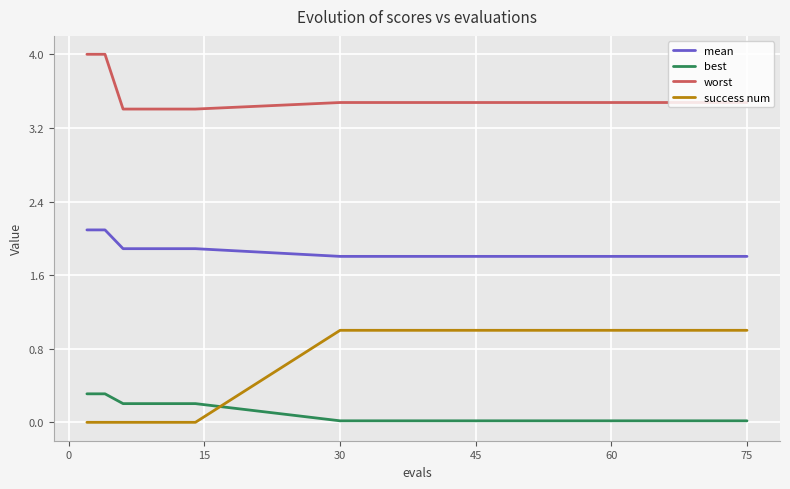

Which series has the largest total across all categories?

worst